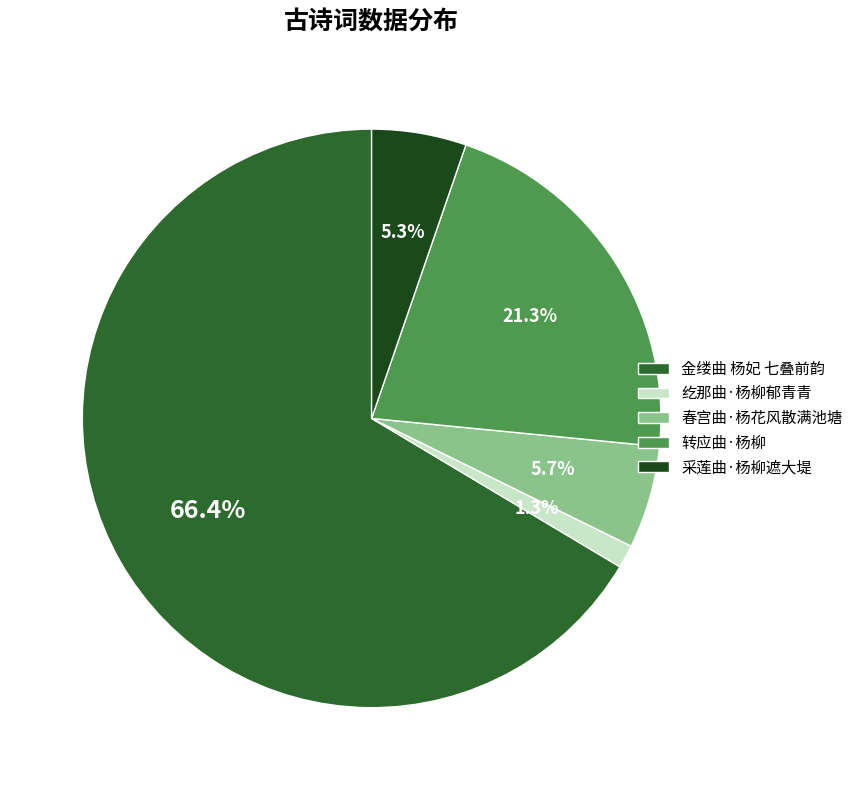

Which category has the biggest portion of the pie?

金缕曲 杨妃 七叠前韵